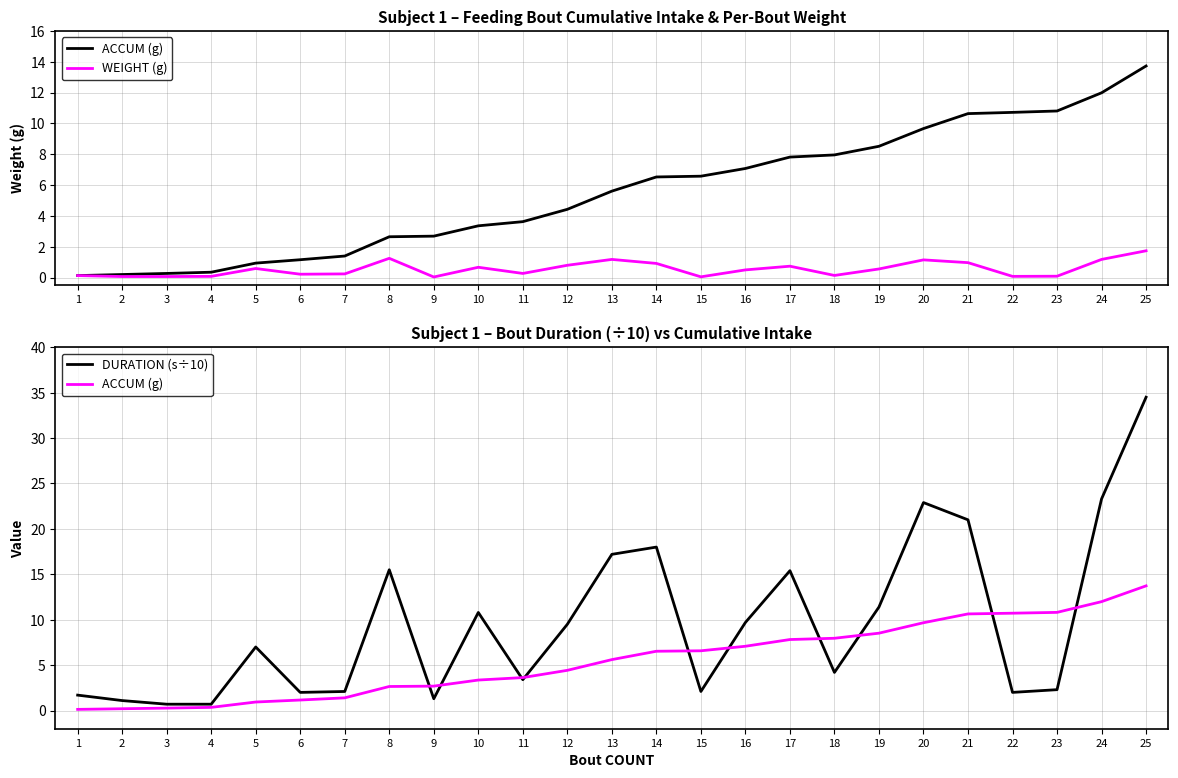

Read the DURATION (s÷10) value at 18.

4.2